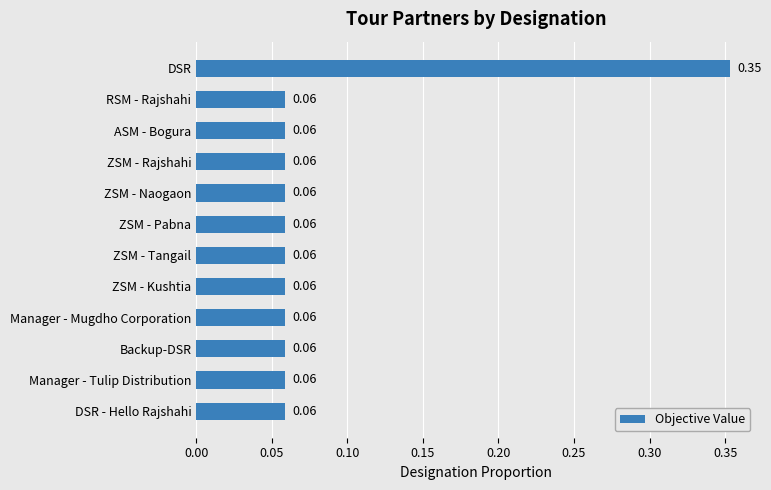

What is the sum of all values?

1.0